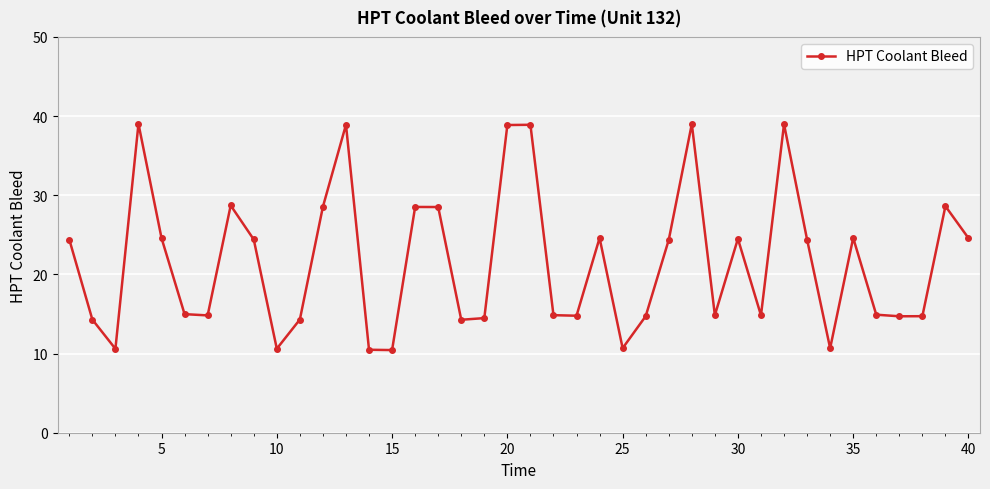

True or false: there are more than 1 points higher than both neighbors.

True